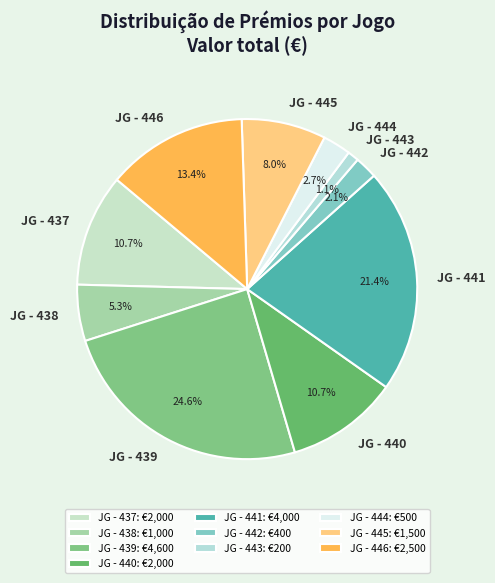

Count the number of slices in the pie.

10